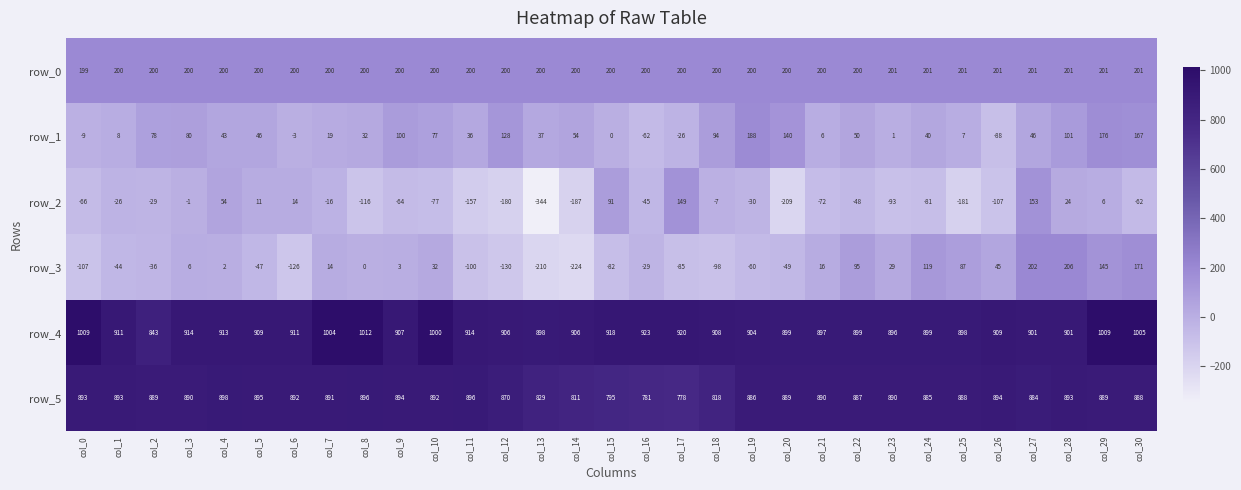

What is the difference between the second highest and minimum values in the row_3 series?

426